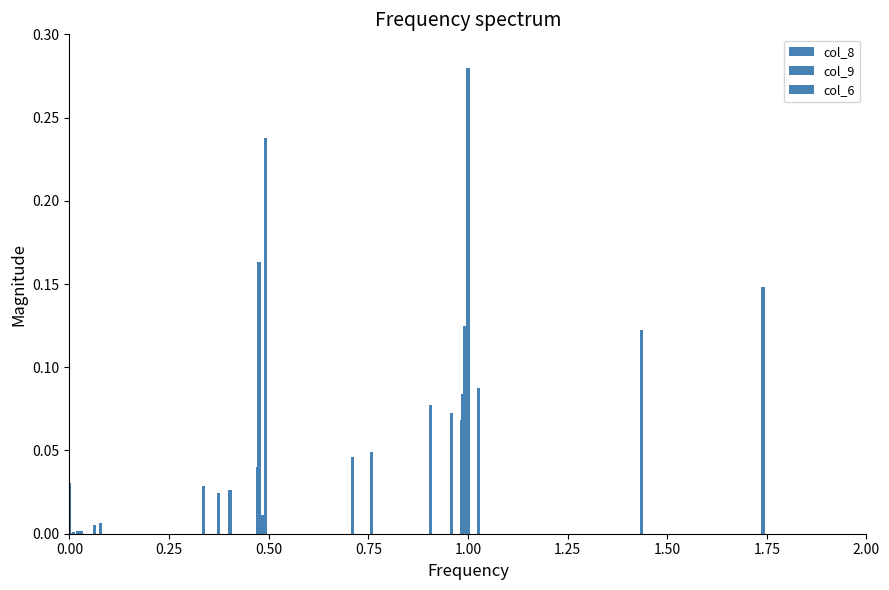

What are all the series names shown in the legend?

col_8, col_9, col_6